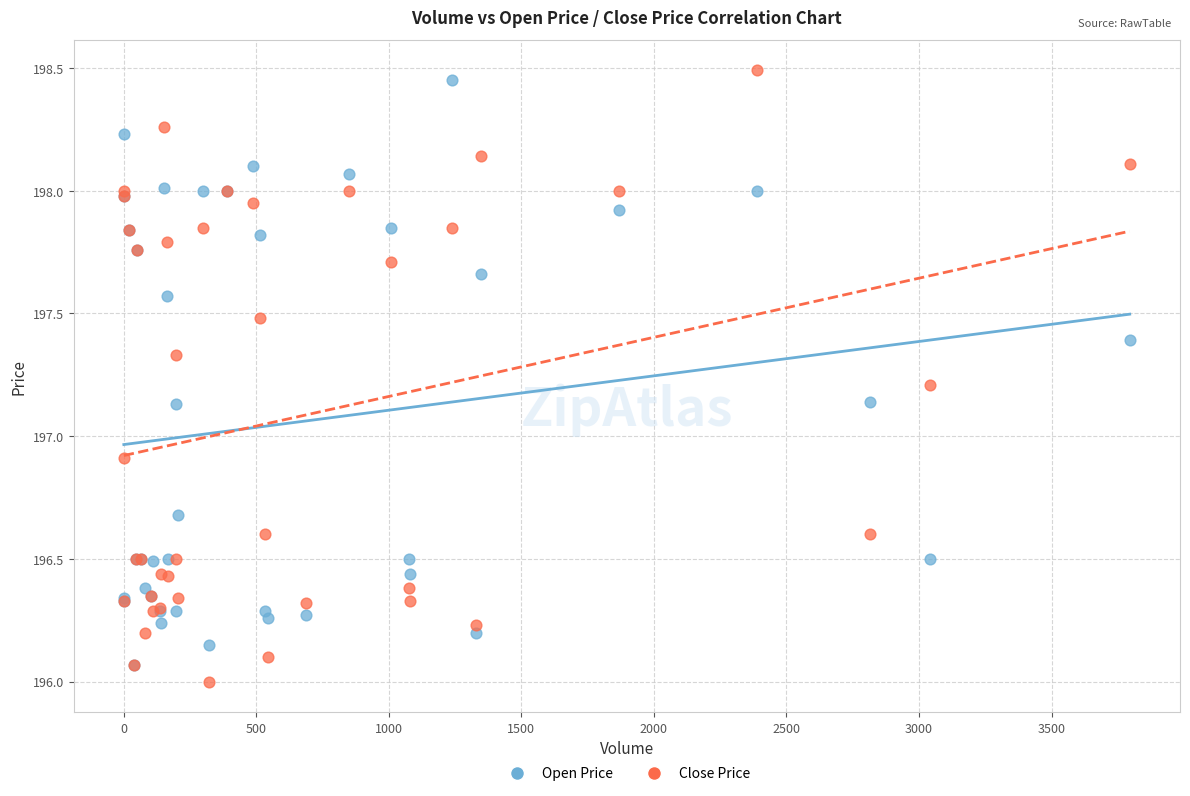

In the Close Price series, what Y value is closest to 197?

196.9